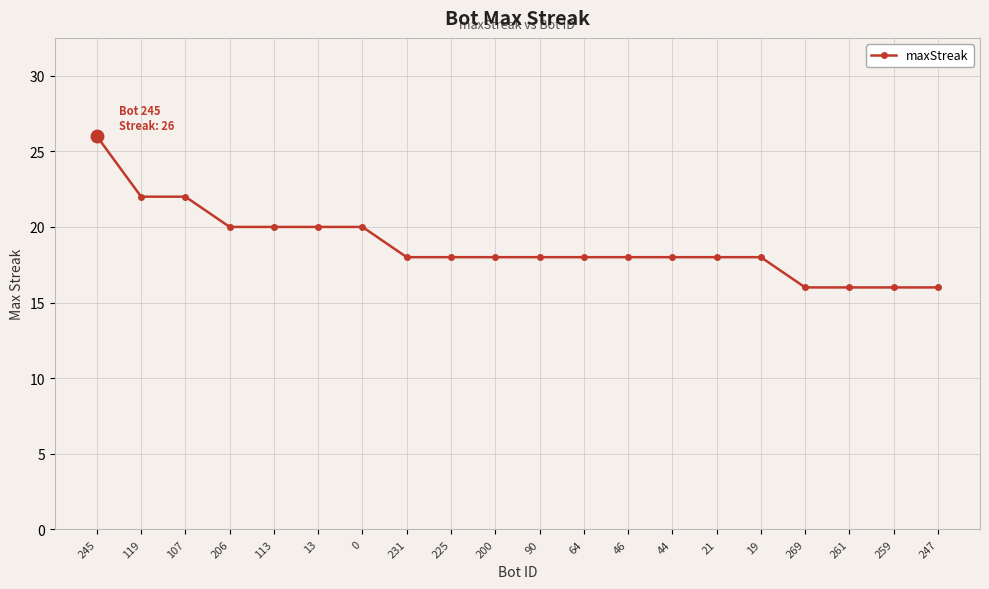

What is the value of the 14th point from the left?

18